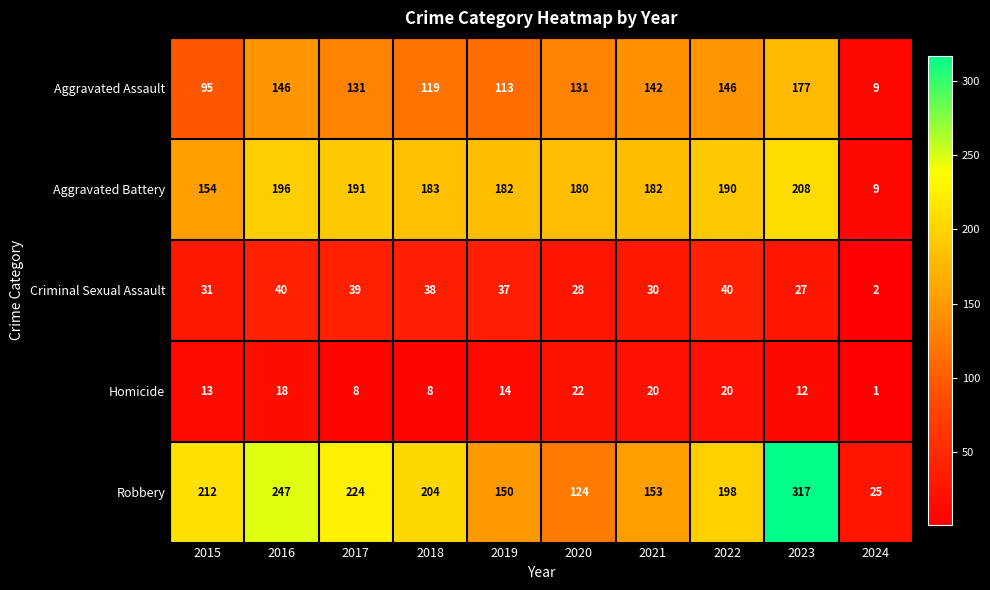

Count the number of categories in the chart.

10